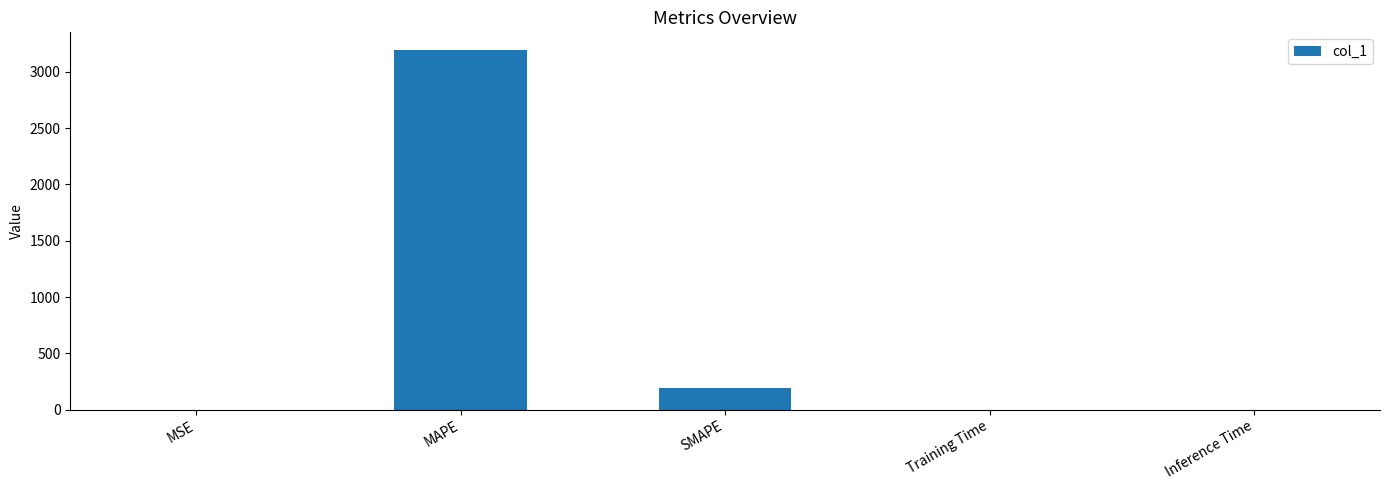

Does the chart contain stacked bars?

No